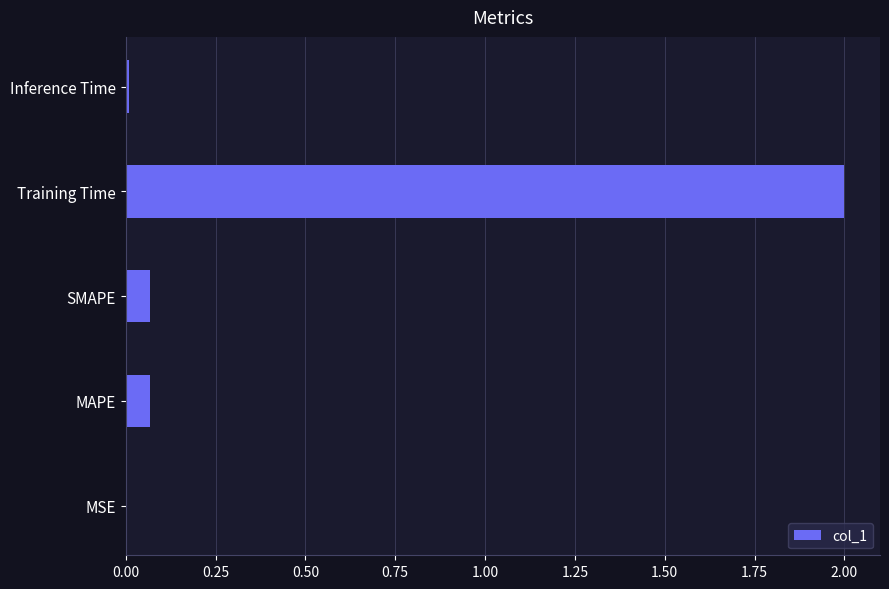

The value at Training Time is 2.0. True or false?

True